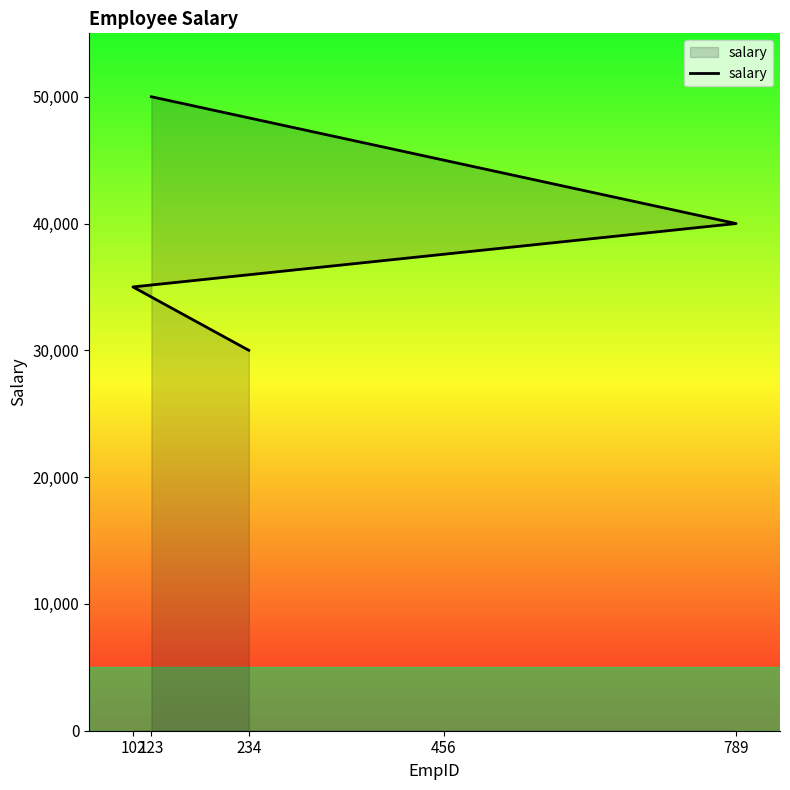

Rank the categories by value from highest to lowest.

123, 456, 789, 102, 234